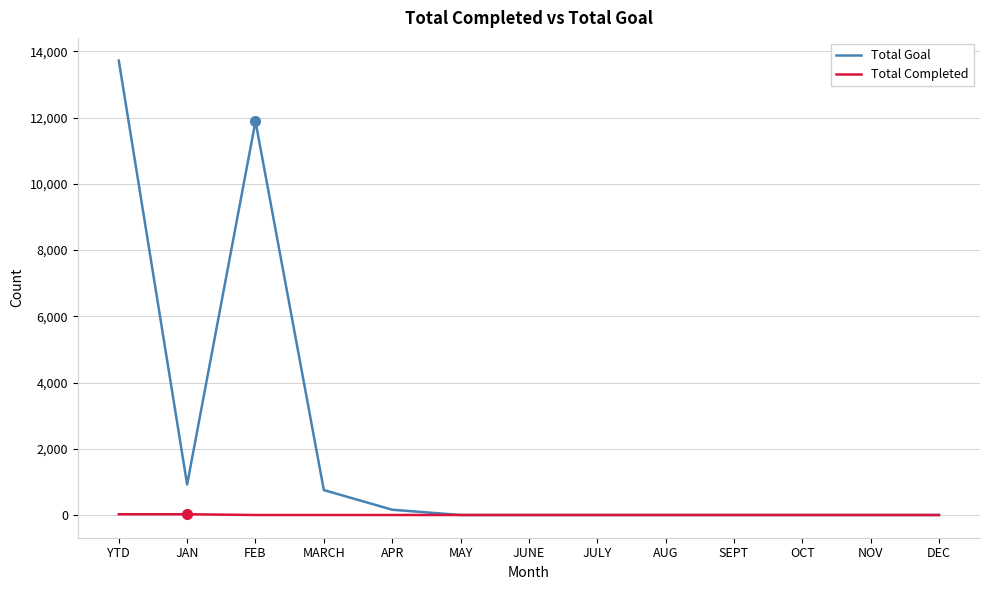

What is the sum of the Total Goal values at FEB and JAN?

12809